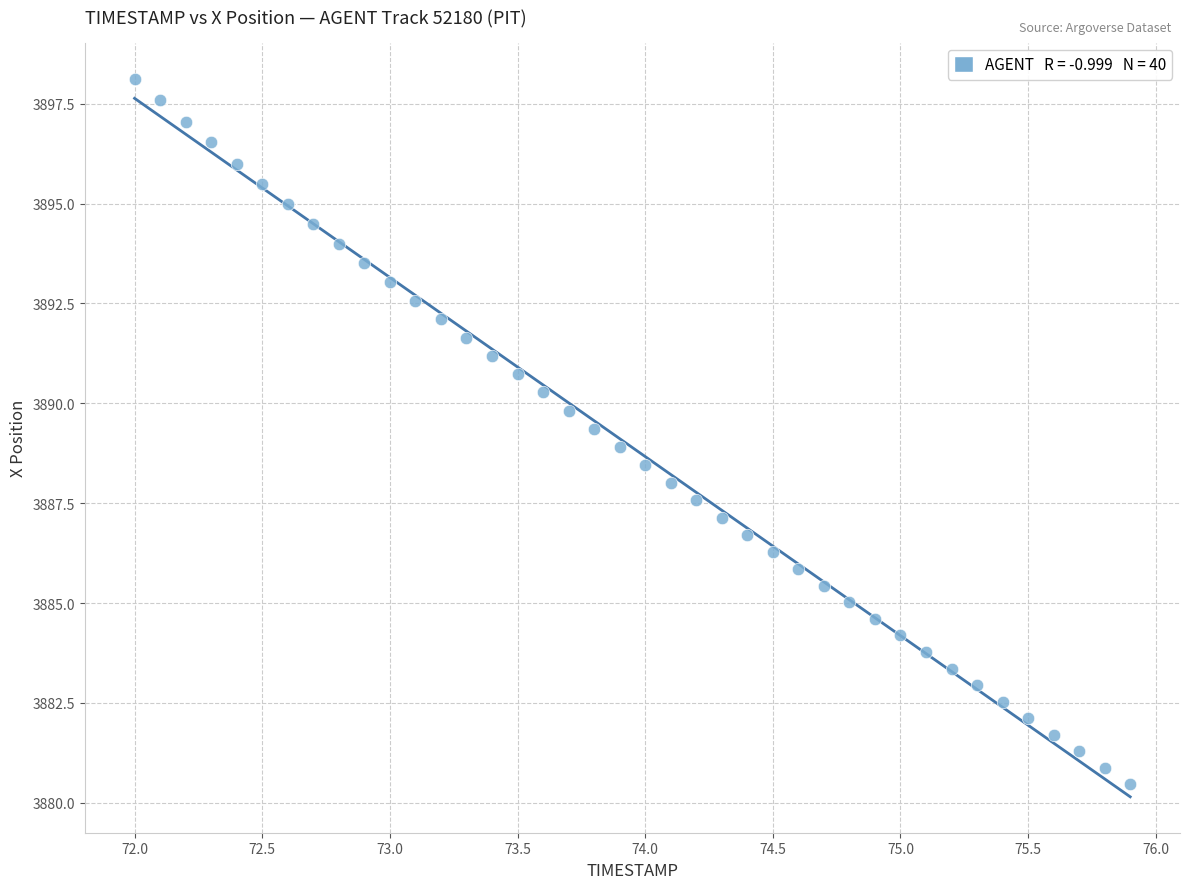

What is the range of X values (max minus min)?

3.9